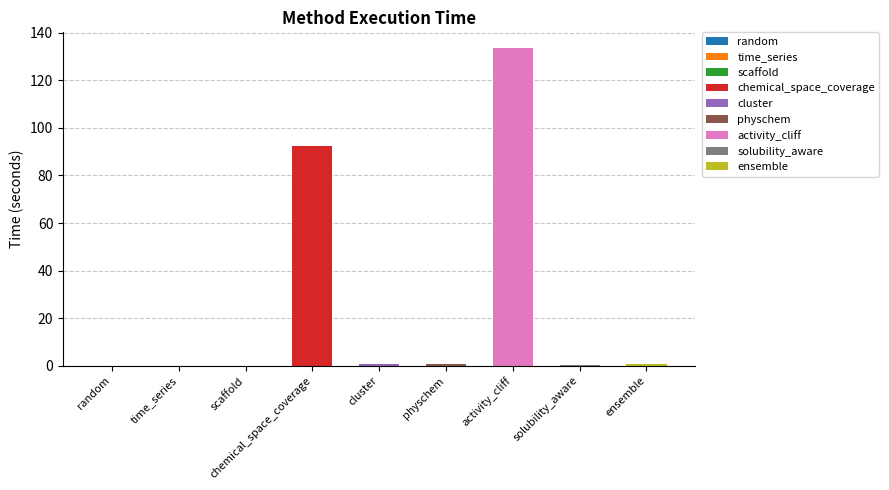

Reading right to left, extract all data points from this chart.

ensemble=0.9	solubility_aware=0.3	activity_cliff=133.5	physchem=0.6	cluster=0.6	chemical_space_coverage=92.2	scaffold=0.1	time_series=0.0	random=0.0